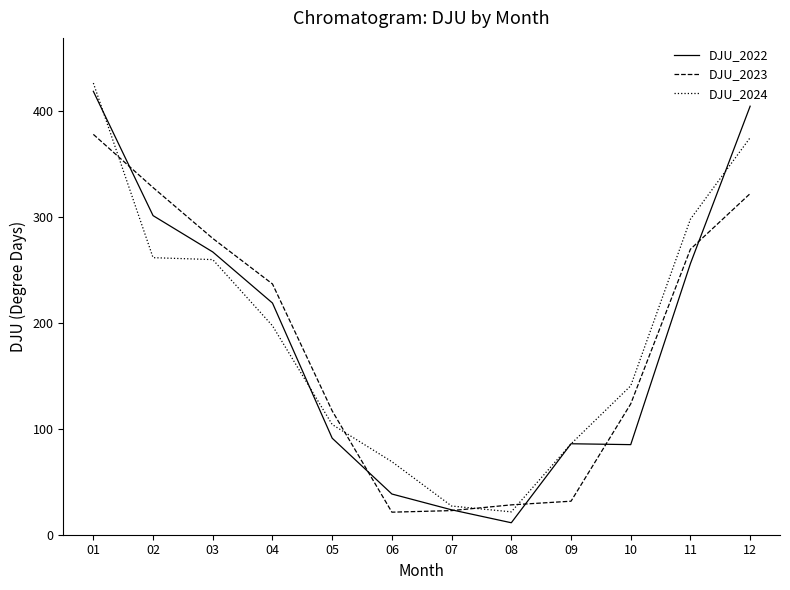

The DJU_2023 series shows 377.9 at 01. True or false?

True